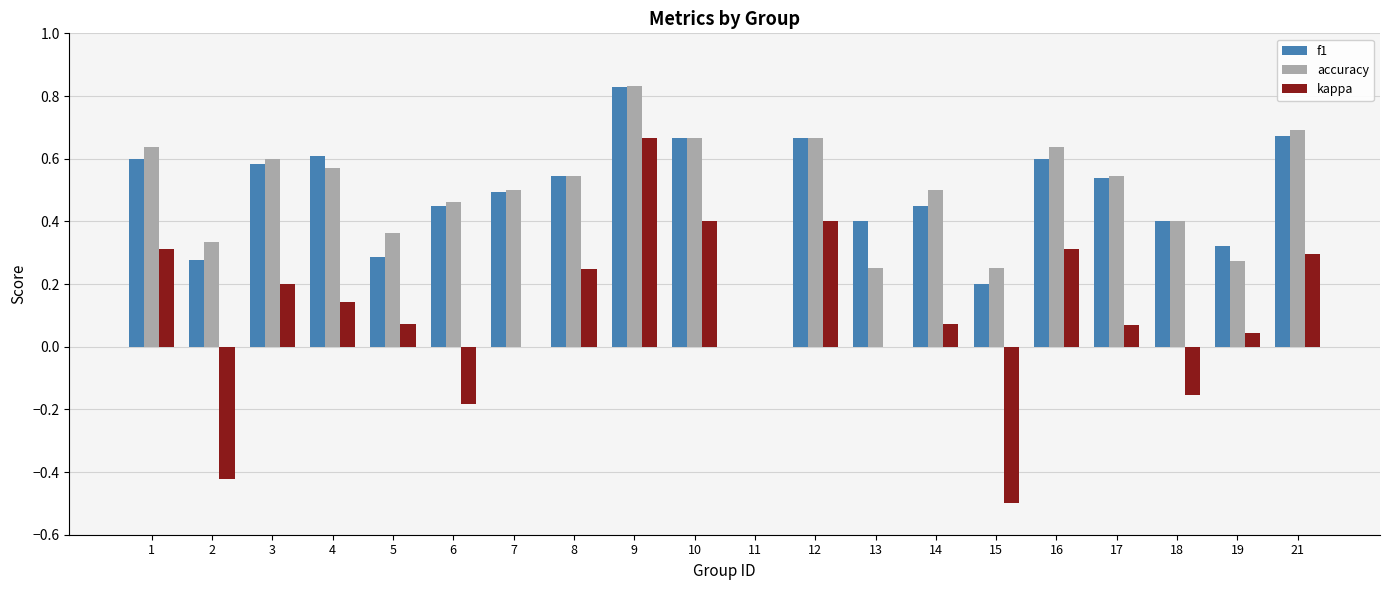

What is the total value across all series at 8?

1.3